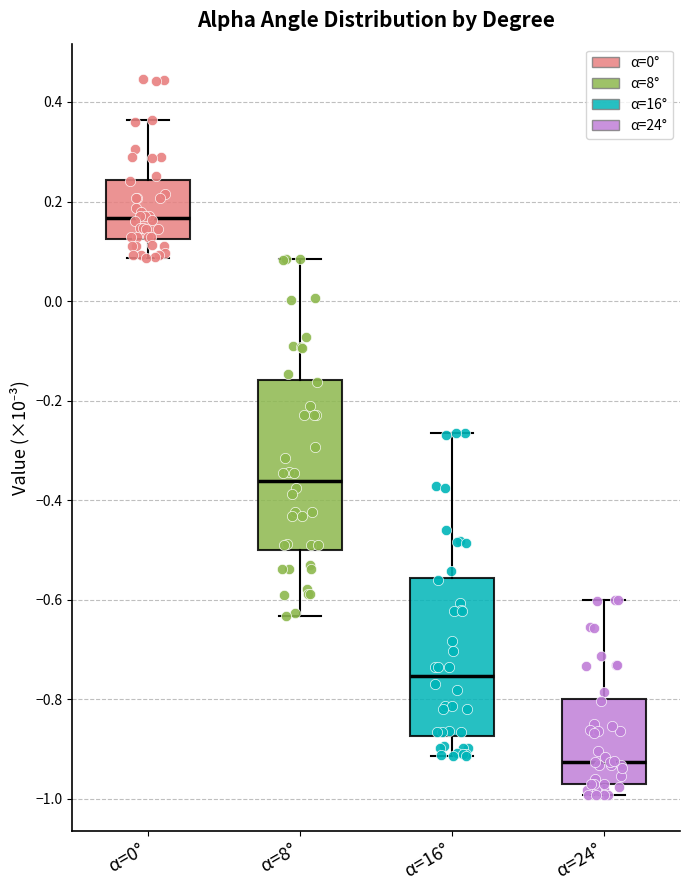

Where is the upper edge of the box for α=24° on the y-axis? The values are not printed on the chart, so give them approximately, as read against the axis.

-0.80